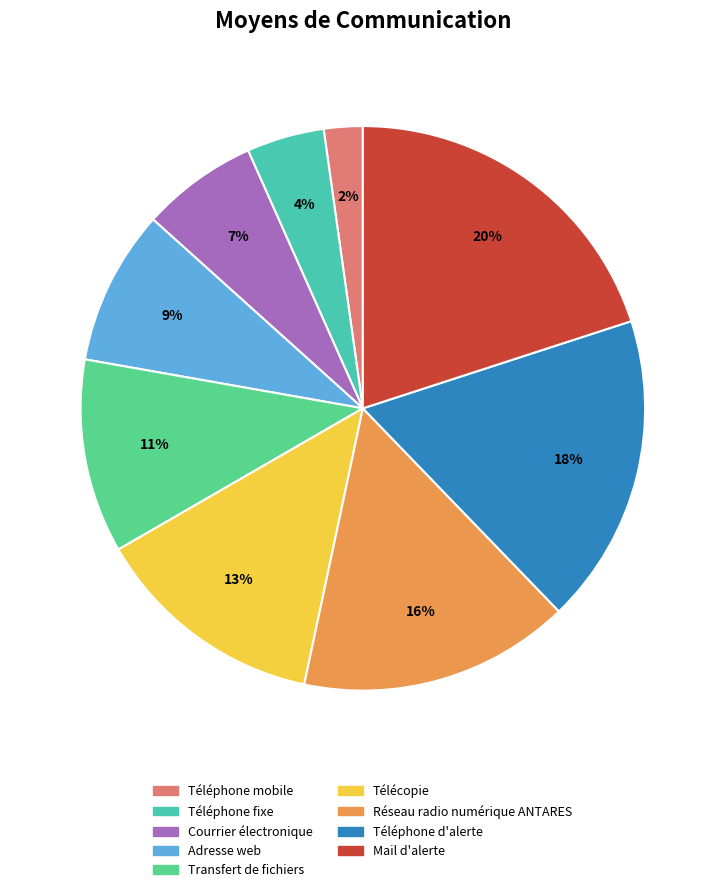

The Mail d'alerte slice represents 5% of the pie. True or false?

False